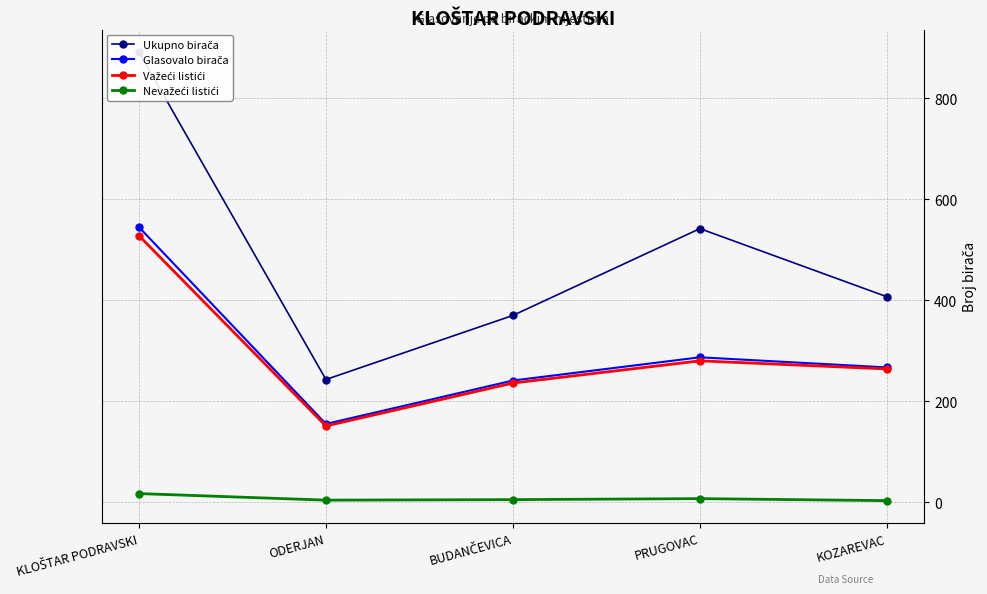

What is the smallest value displayed?

3